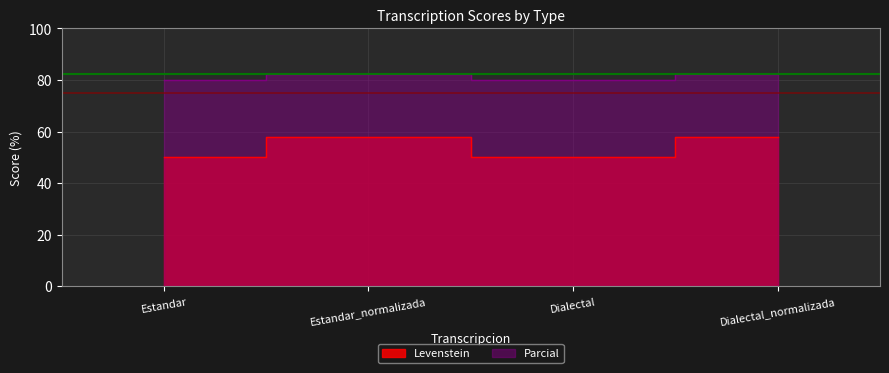

How many lines are shown in the chart?

2